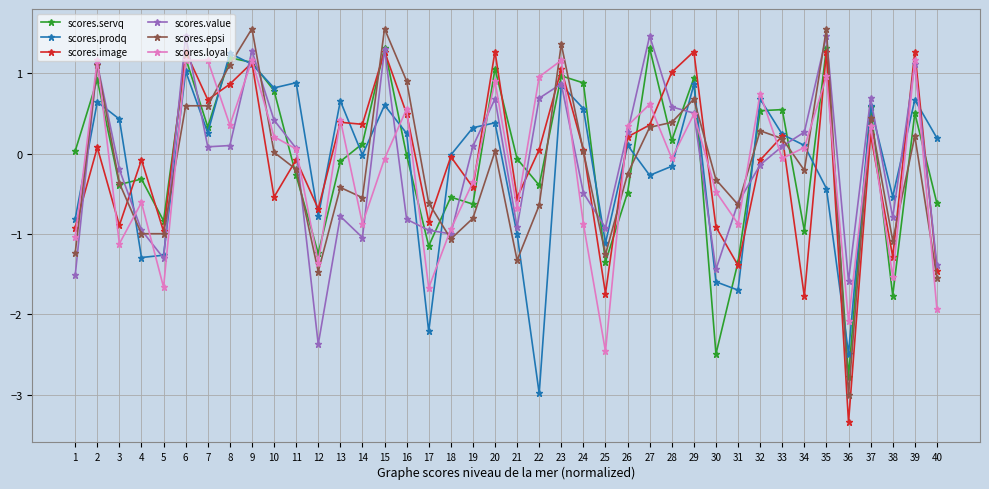

After their last crossing, which series has the higher values: scores.epsi or scores.loyal?

scores.epsi